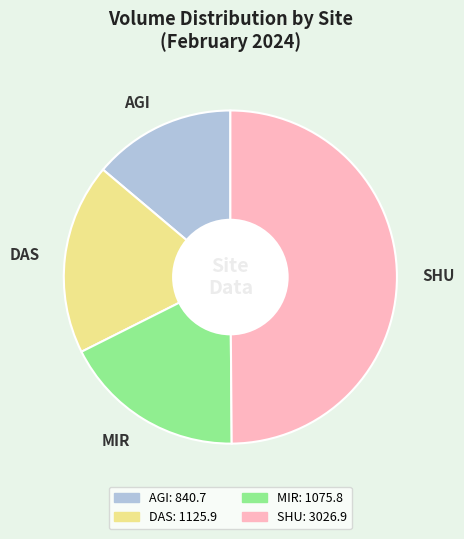

Which slice is the smallest?

AGI